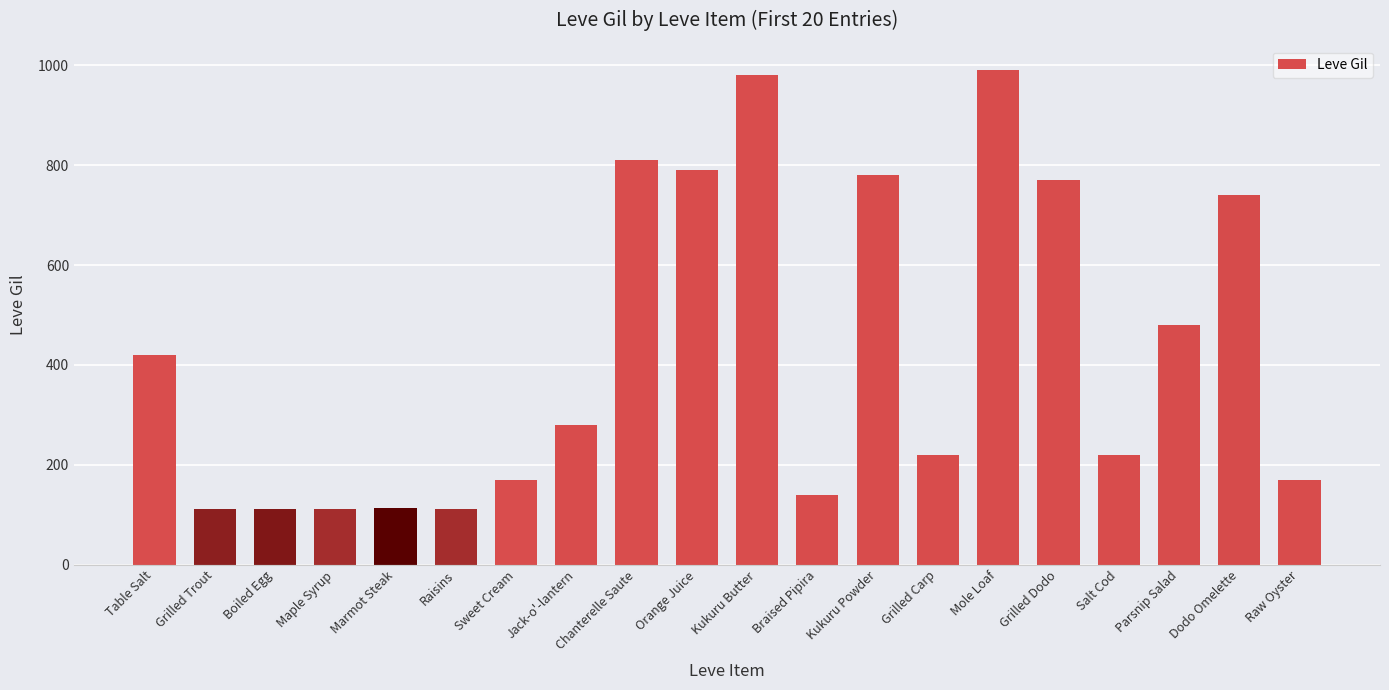

The chart shows a value of 414 at Dodo Omelette. True or false?

False